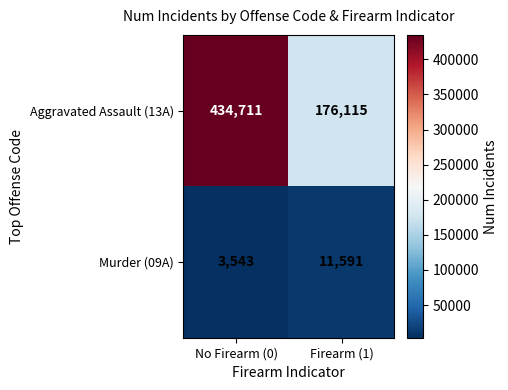

Read the Aggravated Assault (13A) value at No Firearm (0).

434711